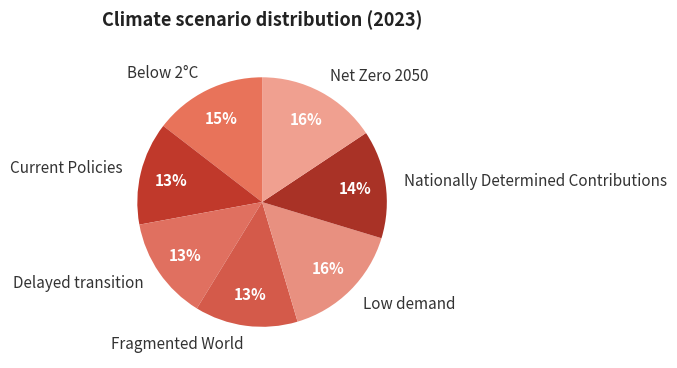

Do Delayed transition and Fragmented World together represent more than half of the pie?

No